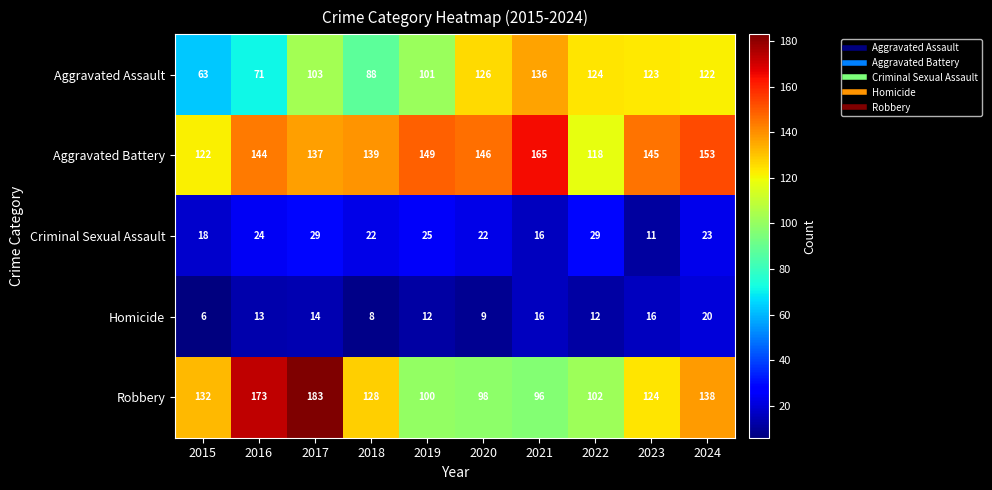

At which category does the chart reach its minimum across all series?

2015